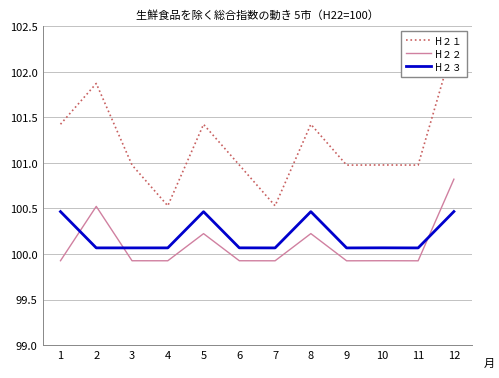

Is it true that H２３ equals 69.5 at 1?

False